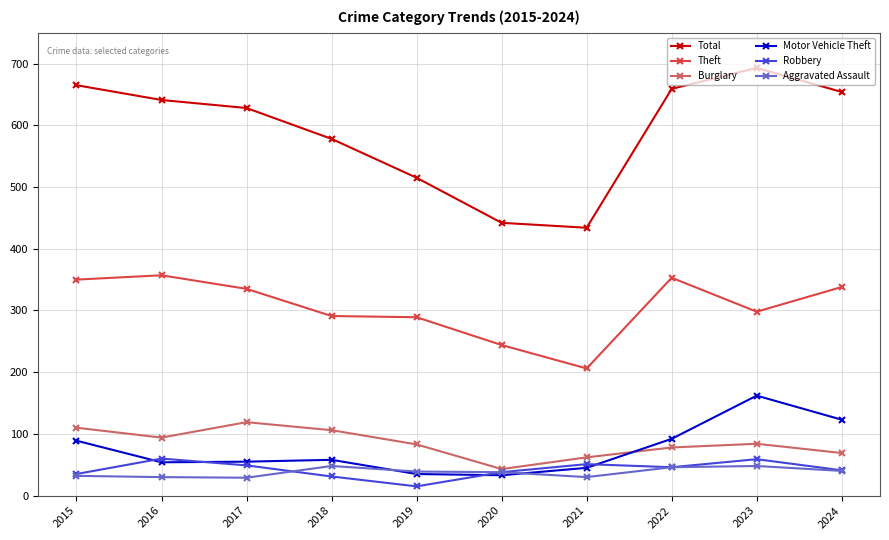

What value does the Burglary series have at 2024, to the nearest 5?

70